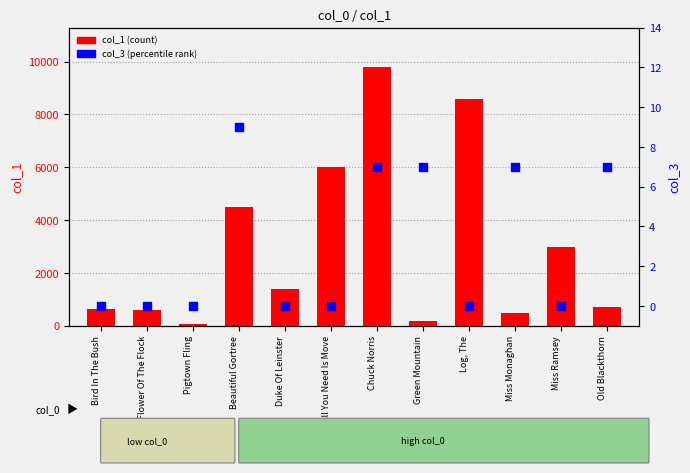

Which series has the largest total across all categories?

col_1 (count)